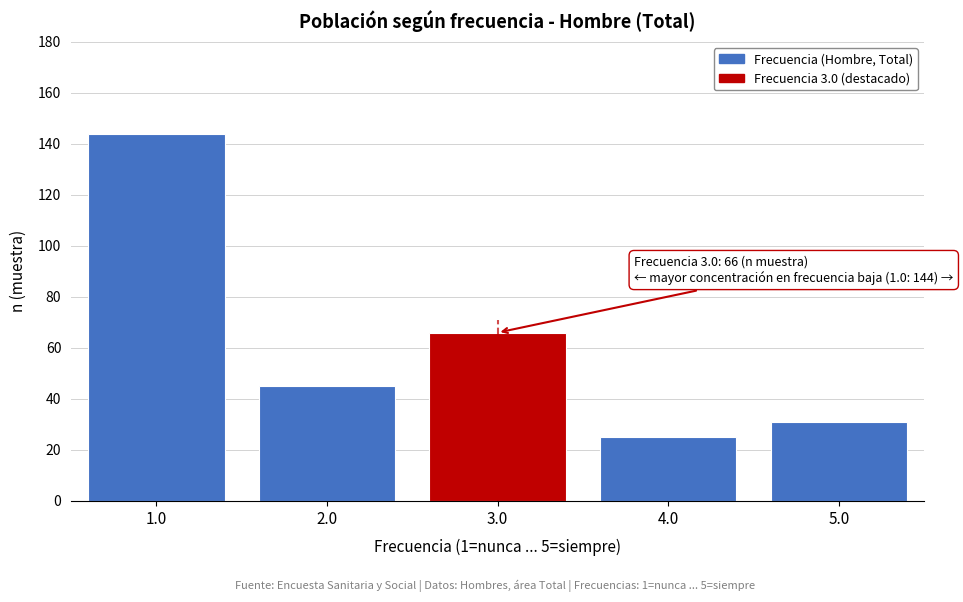

Reading left to right, what are all the values shown in this chart?

1.0=144	2.0=45	3.0=66	4.0=25	5.0=31